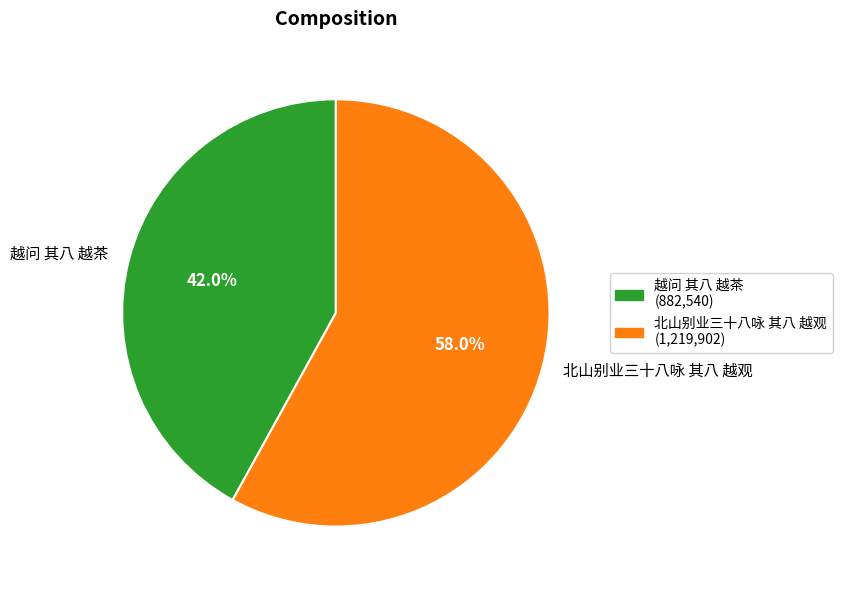

To the nearest percent, what is the difference between the largest and smallest slice percentages?

16%